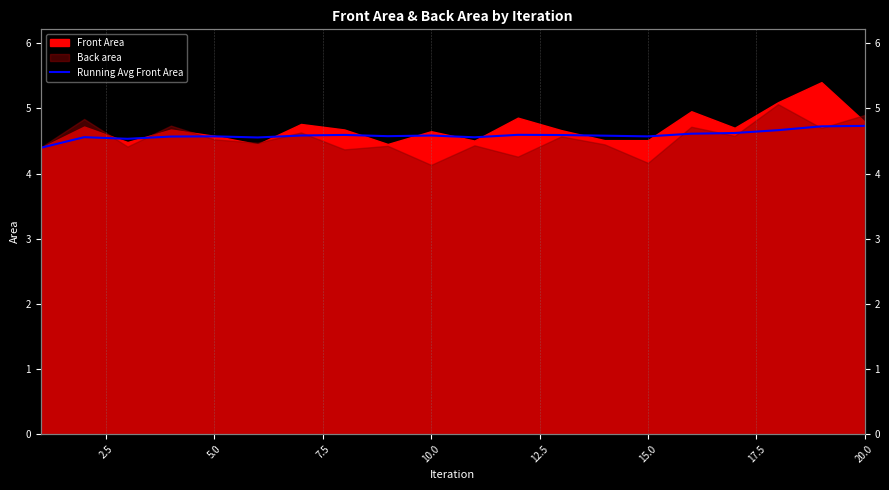

Between 5.0 and 20.0, which is larger?

20.0